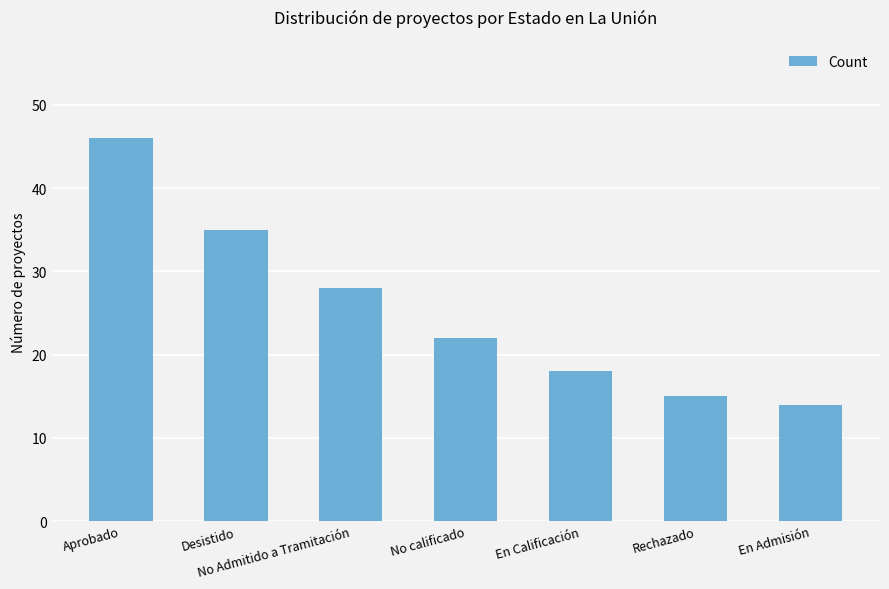

What is the value of the 4th bar from the left?

22